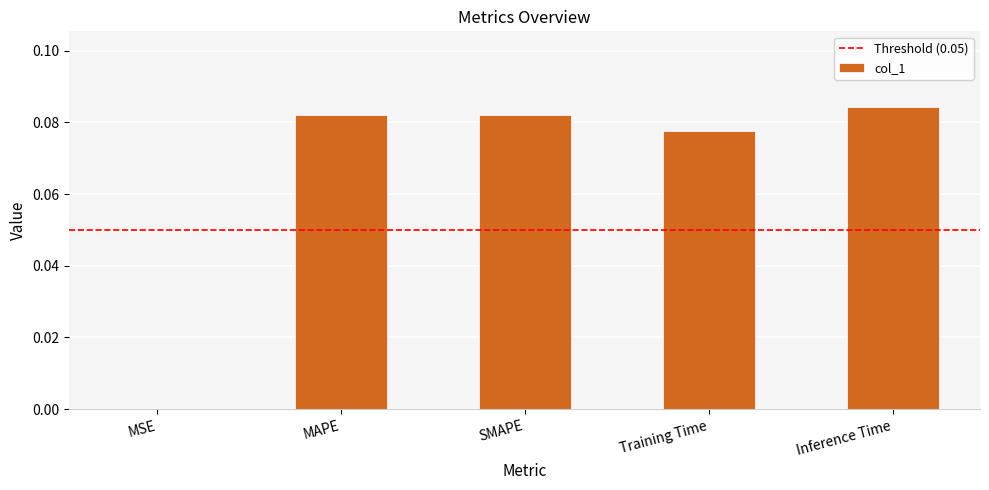

Which has a higher value, Inference Time or SMAPE?

Inference Time